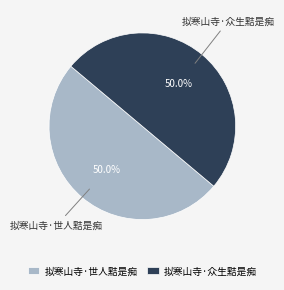

How many slices are in this pie chart?

2